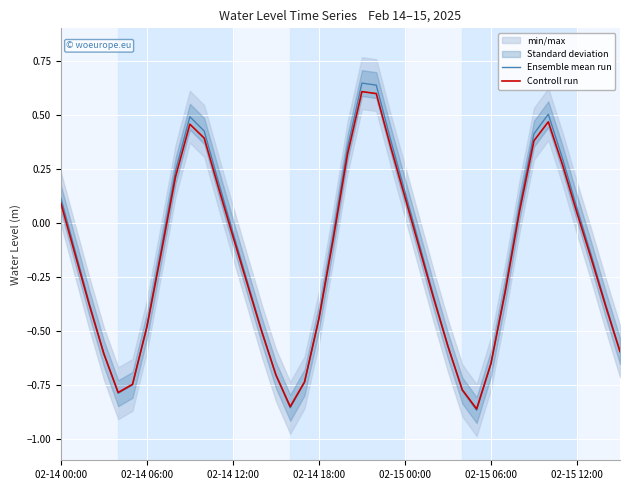

What is the difference between the second highest and second lowest values in the Controll run series?

1.4